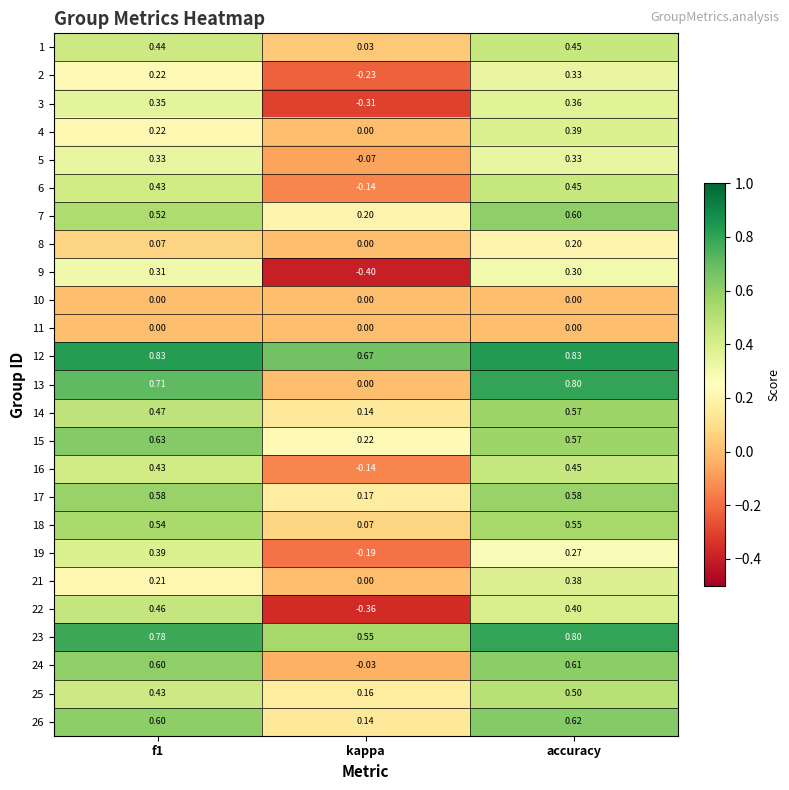

Which category has the lowest value in the 5 series?

kappa